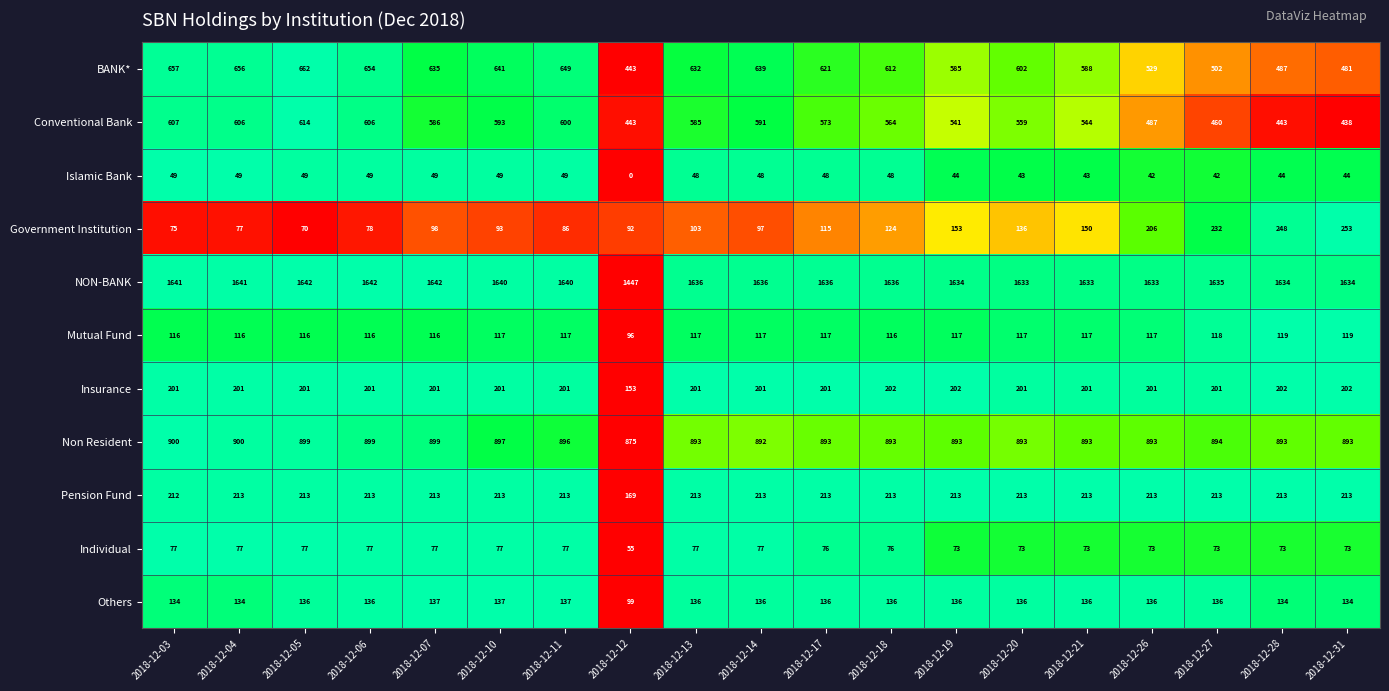

What is the difference between the maximum and minimum values in the Others series?

38